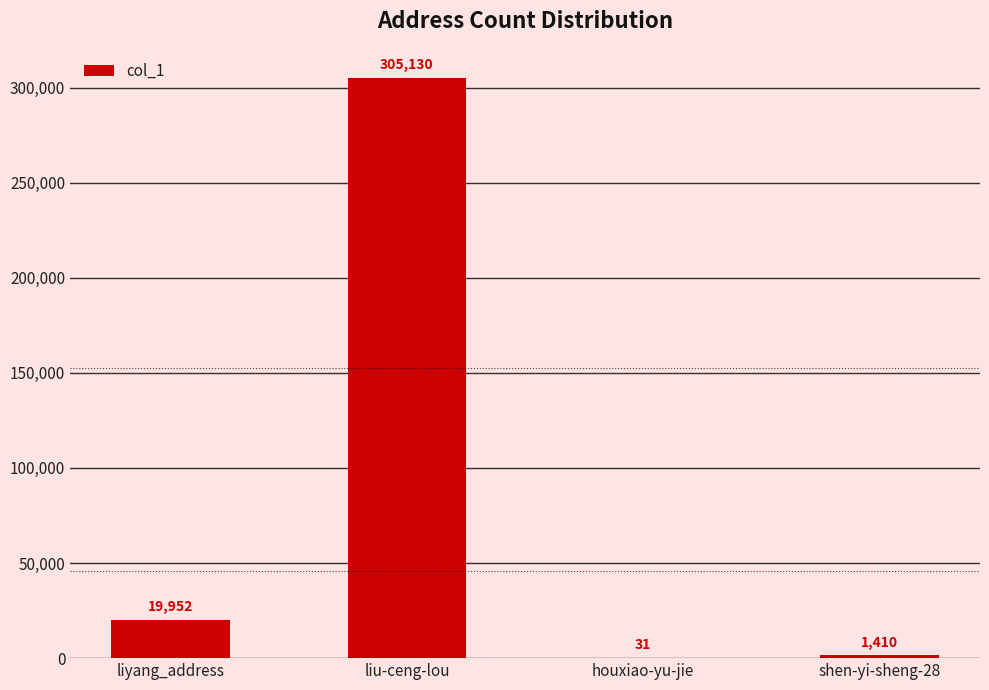

Are the bars horizontal?

No